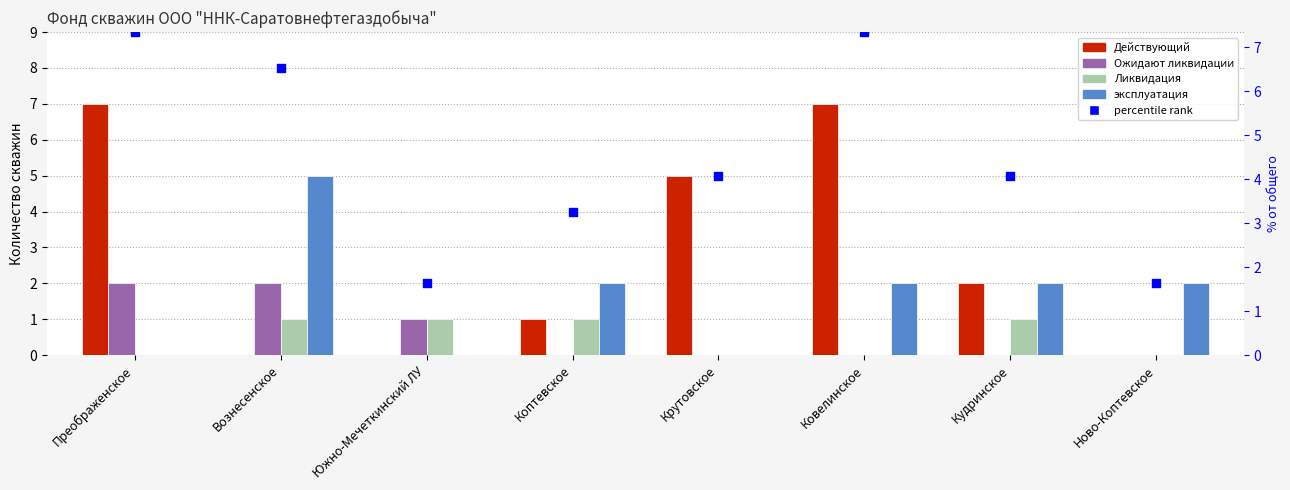

Which series has the largest total across all categories?

percentile rank